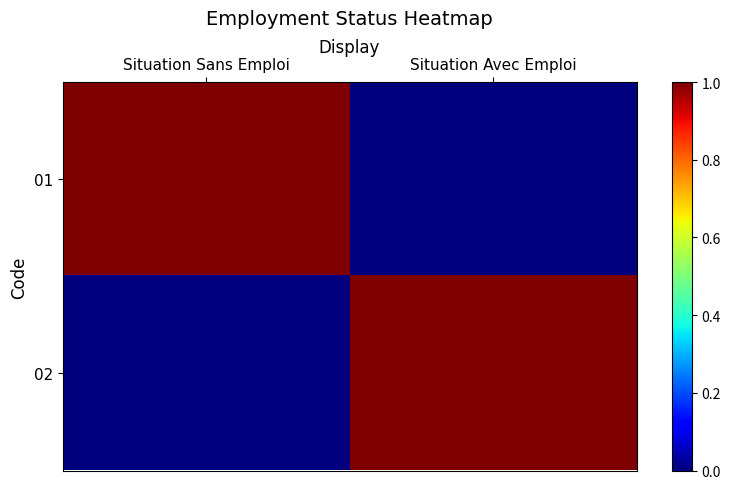

Which label corresponds to the smallest value in the chart?

Situation Avec Emploi